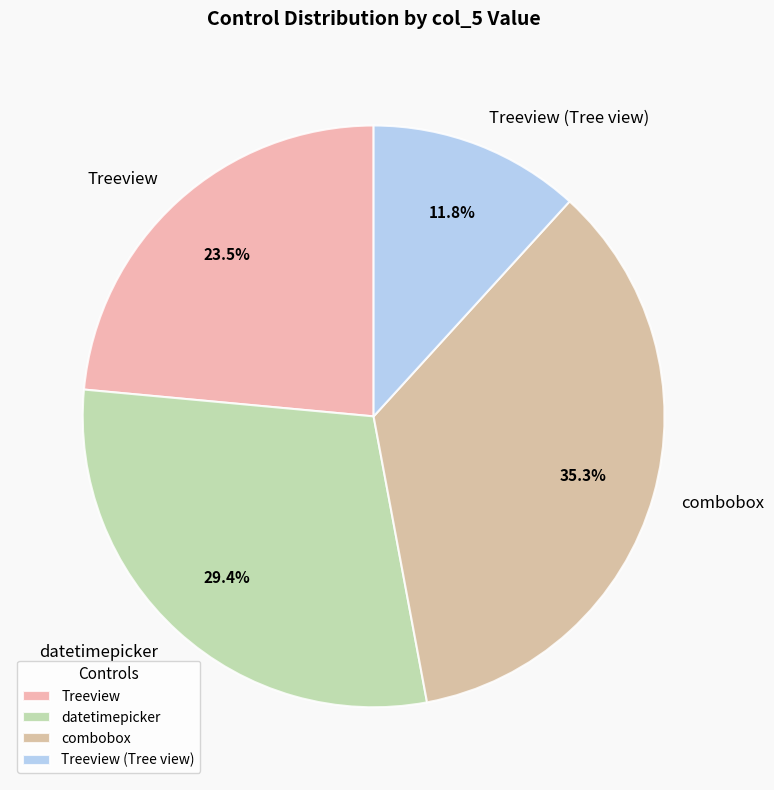

Does combobox represent more than half of the total?

No